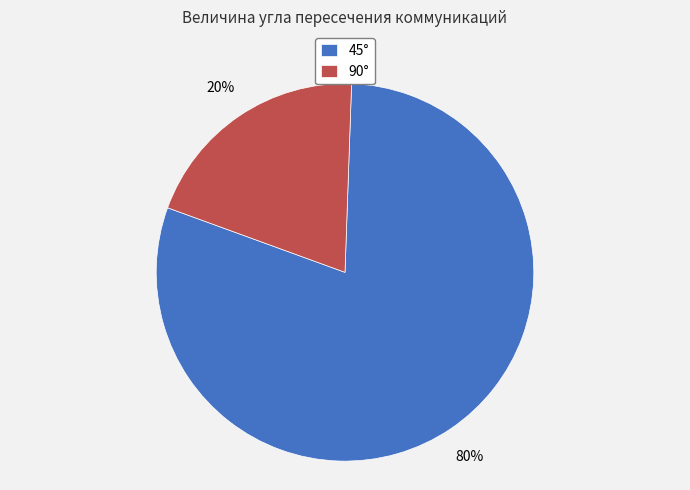

Rank the categories by value from lowest to highest.

90°, 45°